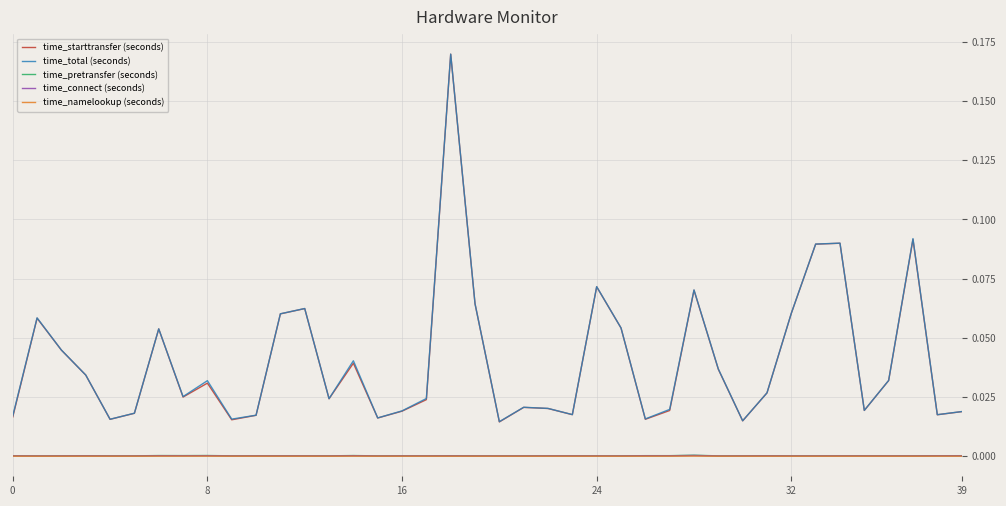

True or false: time_connect (seconds) and time_starttransfer (seconds) cross at least once.

False